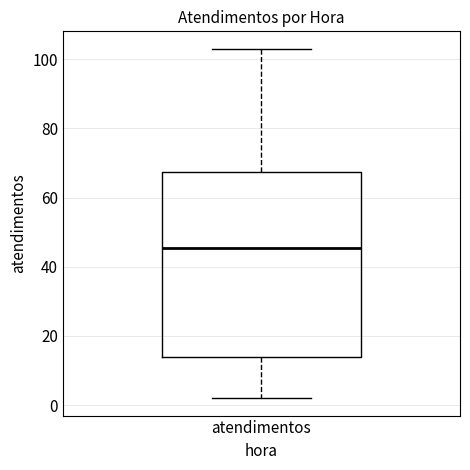

Transcribe this box plot: give where the median line is, the range the box spans, and where the two whiskers end, as read against the y-axis. The values are not printed on the chart, so give them approximately, as read against the axis.

median 46, box 14 to 68, whiskers 2 to 104